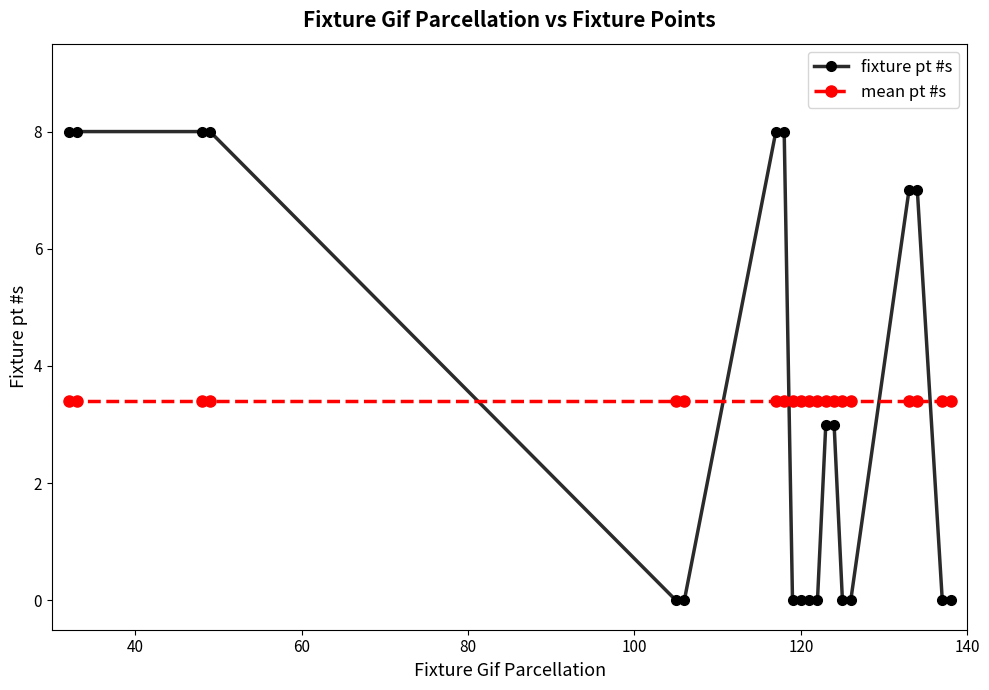

At how many categories does at least one series exceed 4?

8